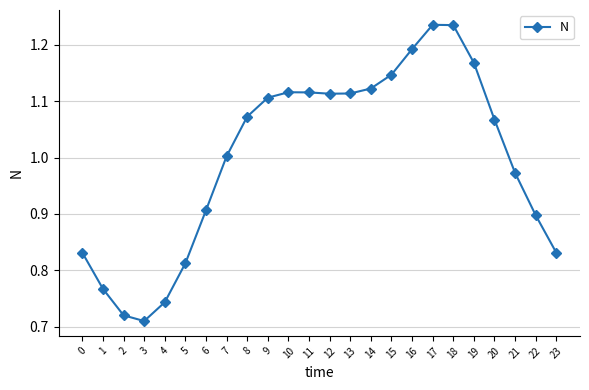

Which category has the lowest value across all series?

3